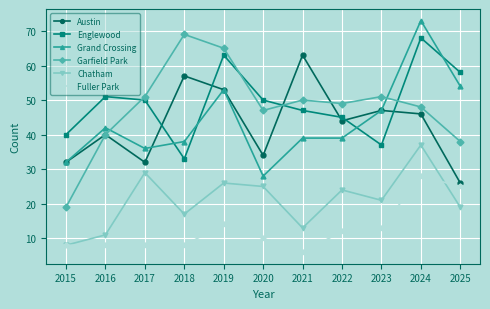

In Englewood, how many points are lower than both neighbors (excluding endpoints)?

2